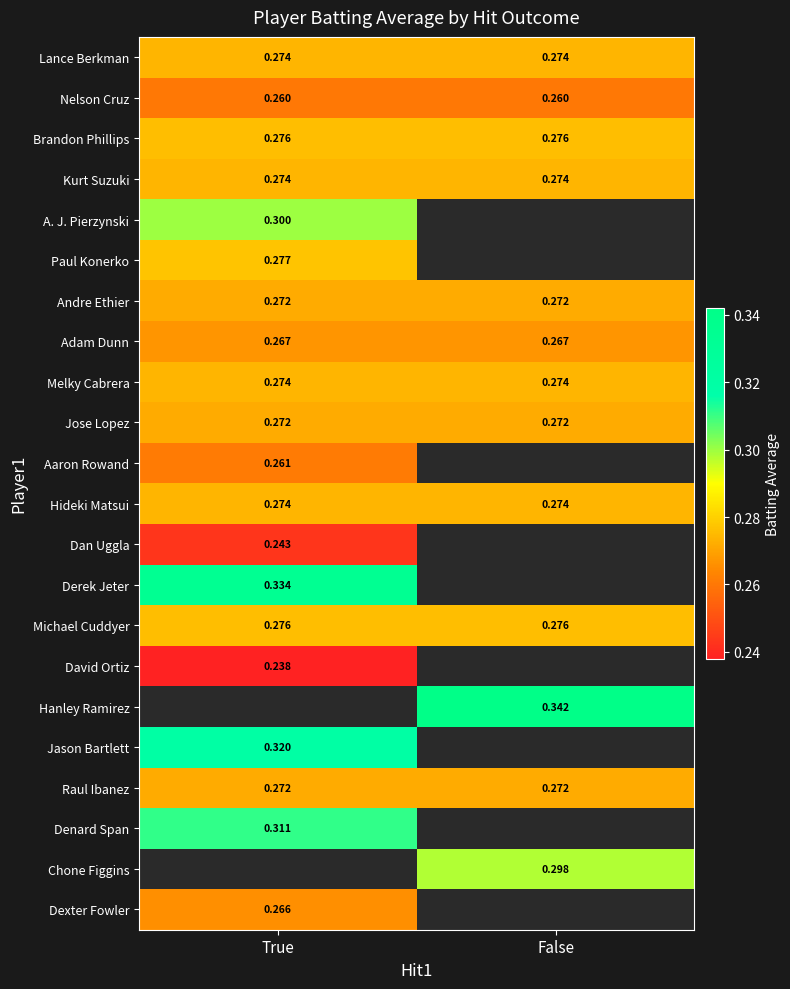

Is it true that Derek Jeter equals 0.2 at True?

False